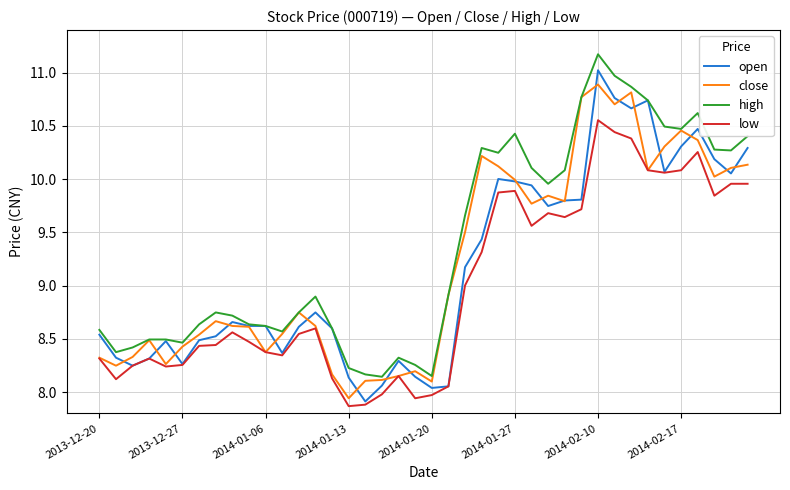

Which series has the largest total across all categories?

high